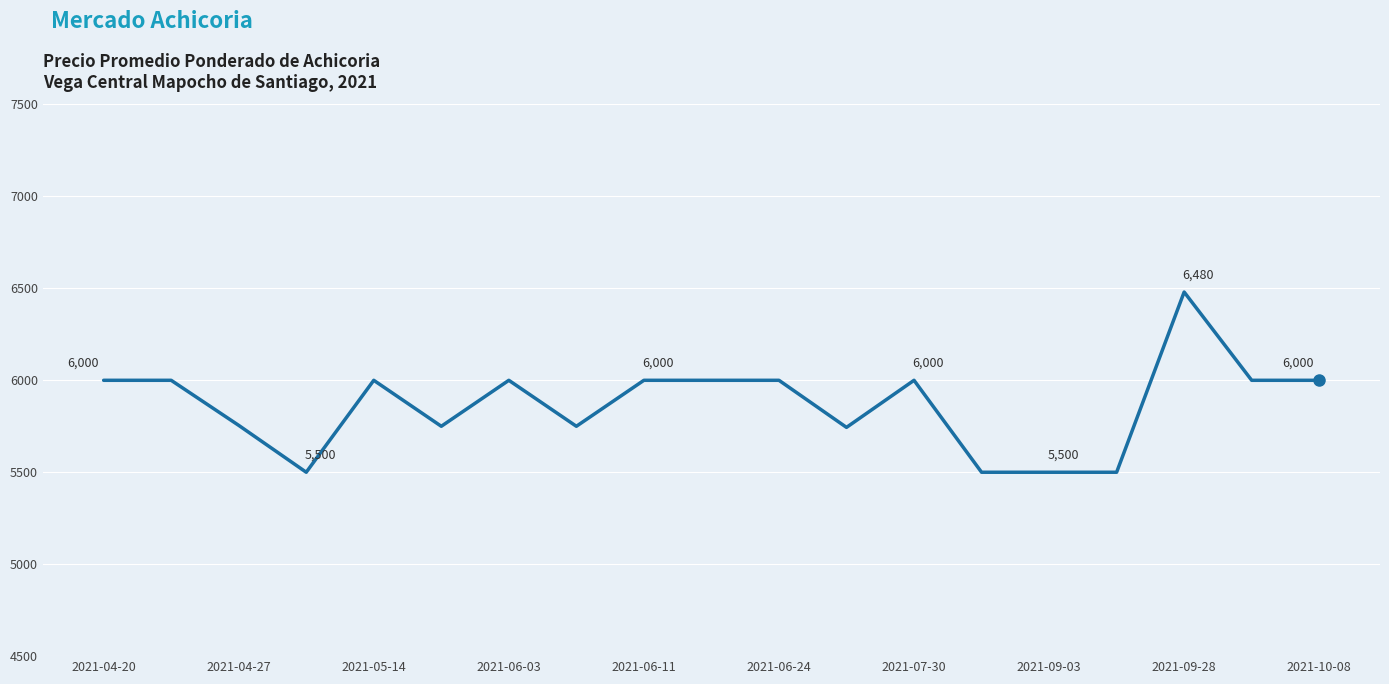

What is the maximum value shown in the chart?

6480